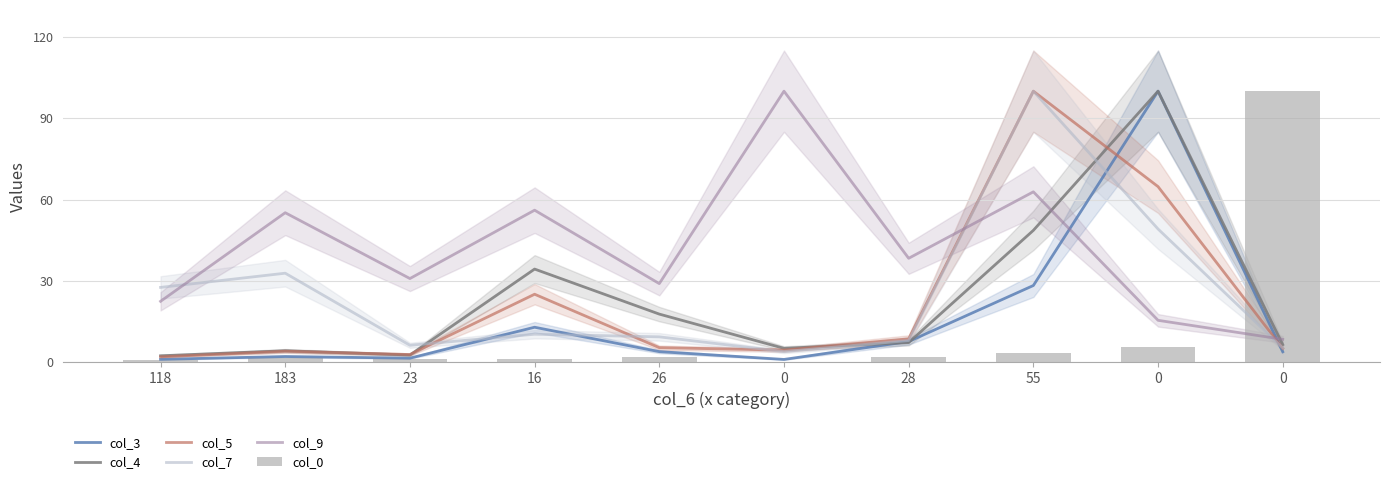

How many groups of bars are there?

10